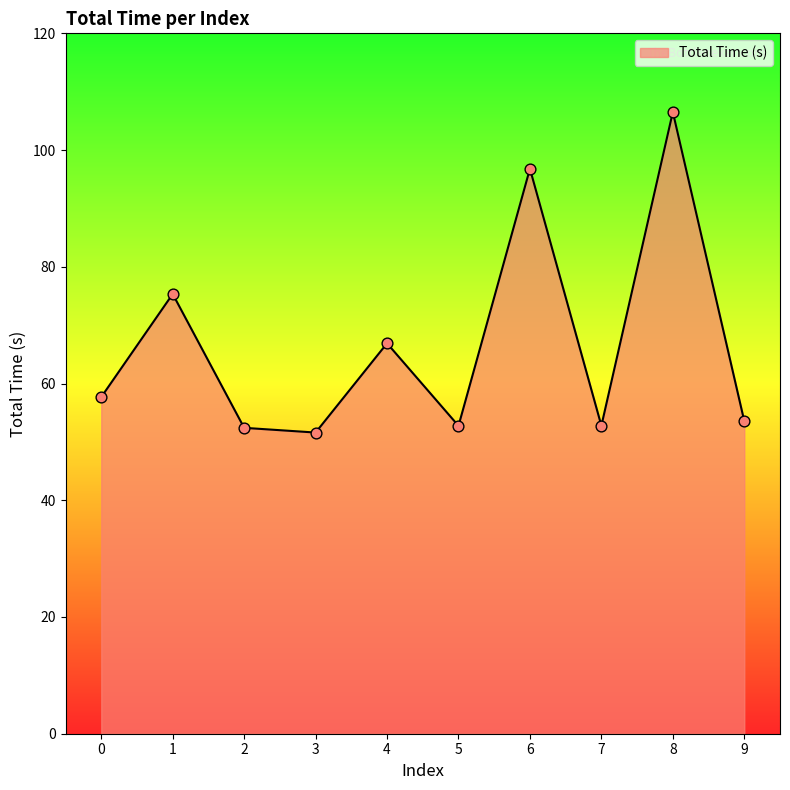

What is the ratio of the value at 8 to the value at 1?

1.4